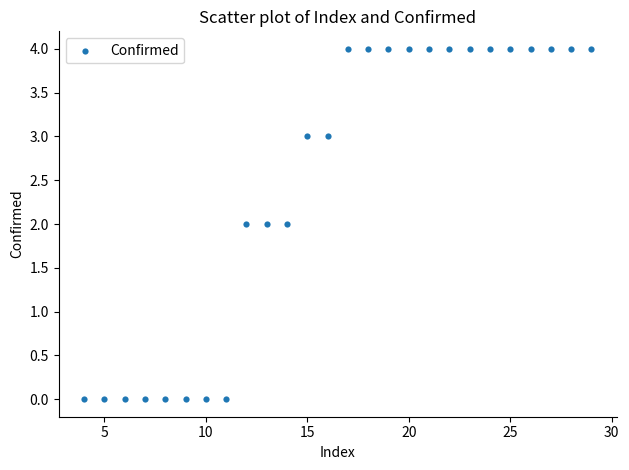

What is the range of Y values (max minus min)?

4